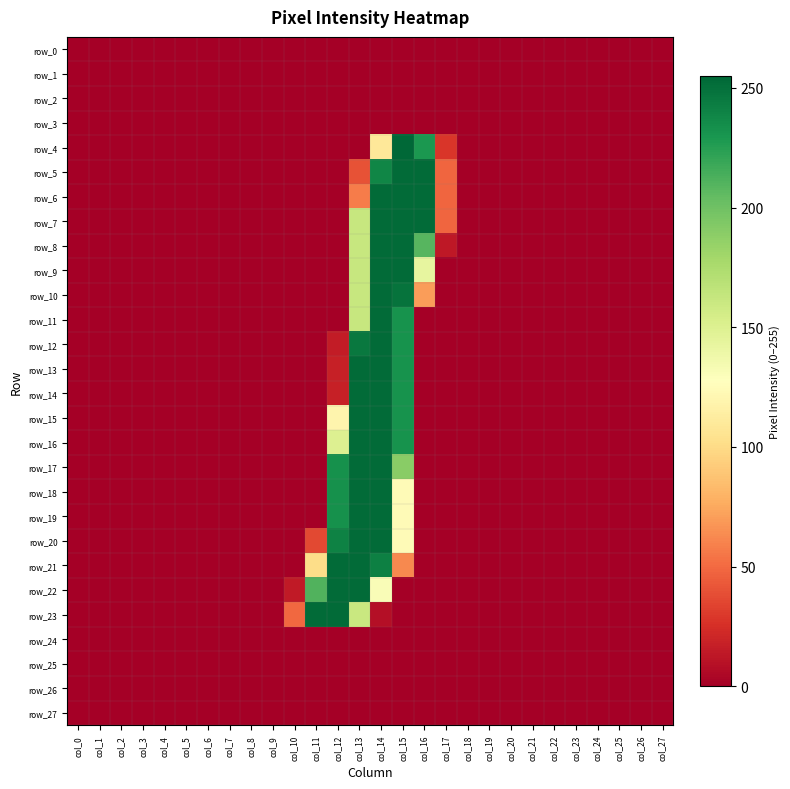

Reading left to right, transcribe all the data shown in this chart.

row_0: col_0=0	col_1=0	col_2=0	col_3=0	col_4=0	col_5=0	col_6=0	col_7=0	col_8=0	col_9=0	col_10=0	col_11=0	col_12=0	col_13=0	col_14=0	col_15=0	col_16=0	col_17=0	col_18=0	col_19=0	col_20=0	col_21=0	col_22=0	col_23=0	col_24=0	col_25=0	col_26=0	col_27=0
row_1: col_0=0	col_1=0	col_2=0	col_3=0	col_4=0	col_5=0	col_6=0	col_7=0	col_8=0	col_9=0	col_10=0	col_11=0	col_12=0	col_13=0	col_14=0	col_15=0	col_16=0	col_17=0	col_18=0	col_19=0	col_20=0	col_21=0	col_22=0	col_23=0	col_24=0	col_25=0	col_26=0	col_27=0
row_2: col_0=0	col_1=0	col_2=0	col_3=0	col_4=0	col_5=0	col_6=0	col_7=0	col_8=0	col_9=0	col_10=0	col_11=0	col_12=0	col_13=0	col_14=0	col_15=0	col_16=0	col_17=0	col_18=0	col_19=0	col_20=0	col_21=0	col_22=0	col_23=0	col_24=0	col_25=0	col_26=0	col_27=0
row_3: col_0=0	col_1=0	col_2=0	col_3=0	col_4=0	col_5=0	col_6=0	col_7=0	col_8=0	col_9=0	col_10=0	col_11=0	col_12=0	col_13=0	col_14=0	col_15=0	col_16=0	col_17=0	col_18=0	col_19=0	col_20=0	col_21=0	col_22=0	col_23=0	col_24=0	col_25=0	col_26=0	col_27=0
row_4: col_0=0	col_1=0	col_2=0	col_3=0	col_4=0	col_5=0	col_6=0	col_7=0	col_8=0	col_9=0	col_10=0	col_11=0	col_12=0	col_13=0	col_14=109	col_15=255	col_16=229	col_17=28	col_18=0	col_19=0	col_20=0	col_21=0	col_22=0	col_23=0	col_24=0	col_25=0	col_26=0	col_27=0
row_5: col_0=0	col_1=0	col_2=0	col_3=0	col_4=0	col_5=0	col_6=0	col_7=0	col_8=0	col_9=0	col_10=0	col_11=0	col_12=0	col_13=40	col_14=239	col_15=253	col_16=253	col_17=48	col_18=0	col_19=0	col_20=0	col_21=0	col_22=0	col_23=0	col_24=0	col_25=0	col_26=0	col_27=0
row_6: col_0=0	col_1=0	col_2=0	col_3=0	col_4=0	col_5=0	col_6=0	col_7=0	col_8=0	col_9=0	col_10=0	col_11=0	col_12=0	col_13=57	col_14=253	col_15=253	col_16=253	col_17=48	col_18=0	col_19=0	col_20=0	col_21=0	col_22=0	col_23=0	col_24=0	col_25=0	col_26=0	col_27=0
row_7: col_0=0	col_1=0	col_2=0	col_3=0	col_4=0	col_5=0	col_6=0	col_7=0	col_8=0	col_9=0	col_10=0	col_11=0	col_12=0	col_13=162	col_14=253	col_15=253	col_16=253	col_17=48	col_18=0	col_19=0	col_20=0	col_21=0	col_22=0	col_23=0	col_24=0	col_25=0	col_26=0	col_27=0
row_8: col_0=0	col_1=0	col_2=0	col_3=0	col_4=0	col_5=0	col_6=0	col_7=0	col_8=0	col_9=0	col_10=0	col_11=0	col_12=0	col_13=162	col_14=253	col_15=253	col_16=209	col_17=13	col_18=0	col_19=0	col_20=0	col_21=0	col_22=0	col_23=0	col_24=0	col_25=0	col_26=0	col_27=0
row_9: col_0=0	col_1=0	col_2=0	col_3=0	col_4=0	col_5=0	col_6=0	col_7=0	col_8=0	col_9=0	col_10=0	col_11=0	col_12=0	col_13=162	col_14=253	col_15=253	col_16=143	col_17=0	col_18=0	col_19=0	col_20=0	col_21=0	col_22=0	col_23=0	col_24=0	col_25=0	col_26=0	col_27=0
row_10: col_0=0	col_1=0	col_2=0	col_3=0	col_4=0	col_5=0	col_6=0	col_7=0	col_8=0	col_9=0	col_10=0	col_11=0	col_12=0	col_13=162	col_14=253	col_15=249	col_16=70	col_17=0	col_18=0	col_19=0	col_20=0	col_21=0	col_22=0	col_23=0	col_24=0	col_25=0	col_26=0	col_27=0
row_11: col_0=0	col_1=0	col_2=0	col_3=0	col_4=0	col_5=0	col_6=0	col_7=0	col_8=0	col_9=0	col_10=0	col_11=0	col_12=0	col_13=162	col_14=253	col_15=232	col_16=0	col_17=0	col_18=0	col_19=0	col_20=0	col_21=0	col_22=0	col_23=0	col_24=0	col_25=0	col_26=0	col_27=0
row_12: col_0=0	col_1=0	col_2=0	col_3=0	col_4=0	col_5=0	col_6=0	col_7=0	col_8=0	col_9=0	col_10=0	col_11=0	col_12=15	col_13=246	col_14=253	col_15=232	col_16=0	col_17=0	col_18=0	col_19=0	col_20=0	col_21=0	col_22=0	col_23=0	col_24=0	col_25=0	col_26=0	col_27=0
row_13: col_0=0	col_1=0	col_2=0	col_3=0	col_4=0	col_5=0	col_6=0	col_7=0	col_8=0	col_9=0	col_10=0	col_11=0	col_12=17	col_13=253	col_14=253	col_15=232	col_16=0	col_17=0	col_18=0	col_19=0	col_20=0	col_21=0	col_22=0	col_23=0	col_24=0	col_25=0	col_26=0	col_27=0
row_14: col_0=0	col_1=0	col_2=0	col_3=0	col_4=0	col_5=0	col_6=0	col_7=0	col_8=0	col_9=0	col_10=0	col_11=0	col_12=17	col_13=253	col_14=253	col_15=232	col_16=0	col_17=0	col_18=0	col_19=0	col_20=0	col_21=0	col_22=0	col_23=0	col_24=0	col_25=0	col_26=0	col_27=0
row_15: col_0=0	col_1=0	col_2=0	col_3=0	col_4=0	col_5=0	col_6=0	col_7=0	col_8=0	col_9=0	col_10=0	col_11=0	col_12=119	col_13=253	col_14=253	col_15=232	col_16=0	col_17=0	col_18=0	col_19=0	col_20=0	col_21=0	col_22=0	col_23=0	col_24=0	col_25=0	col_26=0	col_27=0
row_16: col_0=0	col_1=0	col_2=0	col_3=0	col_4=0	col_5=0	col_6=0	col_7=0	col_8=0	col_9=0	col_10=0	col_11=0	col_12=150	col_13=253	col_14=253	col_15=232	col_16=0	col_17=0	col_18=0	col_19=0	col_20=0	col_21=0	col_22=0	col_23=0	col_24=0	col_25=0	col_26=0	col_27=0
row_17: col_0=0	col_1=0	col_2=0	col_3=0	col_4=0	col_5=0	col_6=0	col_7=0	col_8=0	col_9=0	col_10=0	col_11=0	col_12=233	col_13=253	col_14=253	col_15=190	col_16=0	col_17=0	col_18=0	col_19=0	col_20=0	col_21=0	col_22=0	col_23=0	col_24=0	col_25=0	col_26=0	col_27=0
row_18: col_0=0	col_1=0	col_2=0	col_3=0	col_4=0	col_5=0	col_6=0	col_7=0	col_8=0	col_9=0	col_10=0	col_11=0	col_12=233	col_13=253	col_14=253	col_15=124	col_16=0	col_17=0	col_18=0	col_19=0	col_20=0	col_21=0	col_22=0	col_23=0	col_24=0	col_25=0	col_26=0	col_27=0
row_19: col_0=0	col_1=0	col_2=0	col_3=0	col_4=0	col_5=0	col_6=0	col_7=0	col_8=0	col_9=0	col_10=0	col_11=0	col_12=233	col_13=253	col_14=253	col_15=124	col_16=0	col_17=0	col_18=0	col_19=0	col_20=0	col_21=0	col_22=0	col_23=0	col_24=0	col_25=0	col_26=0	col_27=0
row_20: col_0=0	col_1=0	col_2=0	col_3=0	col_4=0	col_5=0	col_6=0	col_7=0	col_8=0	col_9=0	col_10=0	col_11=36	col_12=241	col_13=253	col_14=253	col_15=124	col_16=0	col_17=0	col_18=0	col_19=0	col_20=0	col_21=0	col_22=0	col_23=0	col_24=0	col_25=0	col_26=0	col_27=0
row_21: col_0=0	col_1=0	col_2=0	col_3=0	col_4=0	col_5=0	col_6=0	col_7=0	col_8=0	col_9=0	col_10=0	col_11=101	col_12=253	col_13=253	col_14=242	col_15=62	col_16=0	col_17=0	col_18=0	col_19=0	col_20=0	col_21=0	col_22=0	col_23=0	col_24=0	col_25=0	col_26=0	col_27=0
row_22: col_0=0	col_1=0	col_2=0	col_3=0	col_4=0	col_5=0	col_6=0	col_7=0	col_8=0	col_9=0	col_10=14	col_11=211	col_12=253	col_13=253	col_14=131	col_15=0	col_16=0	col_17=0	col_18=0	col_19=0	col_20=0	col_21=0	col_22=0	col_23=0	col_24=0	col_25=0	col_26=0	col_27=0
row_23: col_0=0	col_1=0	col_2=0	col_3=0	col_4=0	col_5=0	col_6=0	col_7=0	col_8=0	col_9=0	col_10=49	col_11=253	col_12=253	col_13=161	col_14=8	col_15=0	col_16=0	col_17=0	col_18=0	col_19=0	col_20=0	col_21=0	col_22=0	col_23=0	col_24=0	col_25=0	col_26=0	col_27=0
row_24: col_0=0	col_1=0	col_2=0	col_3=0	col_4=0	col_5=0	col_6=0	col_7=0	col_8=0	col_9=0	col_10=0	col_11=0	col_12=0	col_13=0	col_14=0	col_15=0	col_16=0	col_17=0	col_18=0	col_19=0	col_20=0	col_21=0	col_22=0	col_23=0	col_24=0	col_25=0	col_26=0	col_27=0
row_25: col_0=0	col_1=0	col_2=0	col_3=0	col_4=0	col_5=0	col_6=0	col_7=0	col_8=0	col_9=0	col_10=0	col_11=0	col_12=0	col_13=0	col_14=0	col_15=0	col_16=0	col_17=0	col_18=0	col_19=0	col_20=0	col_21=0	col_22=0	col_23=0	col_24=0	col_25=0	col_26=0	col_27=0
row_26: col_0=0	col_1=0	col_2=0	col_3=0	col_4=0	col_5=0	col_6=0	col_7=0	col_8=0	col_9=0	col_10=0	col_11=0	col_12=0	col_13=0	col_14=0	col_15=0	col_16=0	col_17=0	col_18=0	col_19=0	col_20=0	col_21=0	col_22=0	col_23=0	col_24=0	col_25=0	col_26=0	col_27=0
row_27: col_0=0	col_1=0	col_2=0	col_3=0	col_4=0	col_5=0	col_6=0	col_7=0	col_8=0	col_9=0	col_10=0	col_11=0	col_12=0	col_13=0	col_14=0	col_15=0	col_16=0	col_17=0	col_18=0	col_19=0	col_20=0	col_21=0	col_22=0	col_23=0	col_24=0	col_25=0	col_26=0	col_27=0